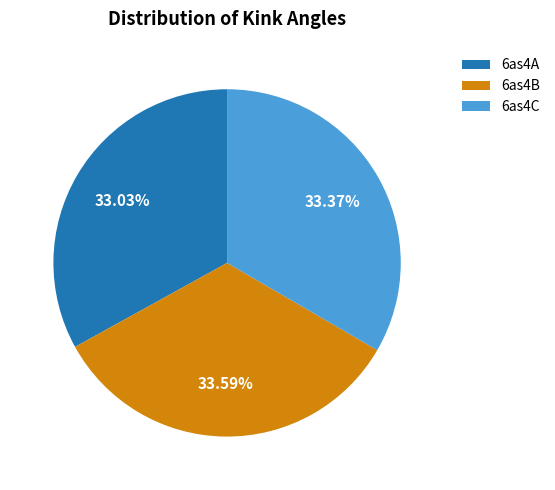

How much of the chart is everything except 6as4C?

66.6%